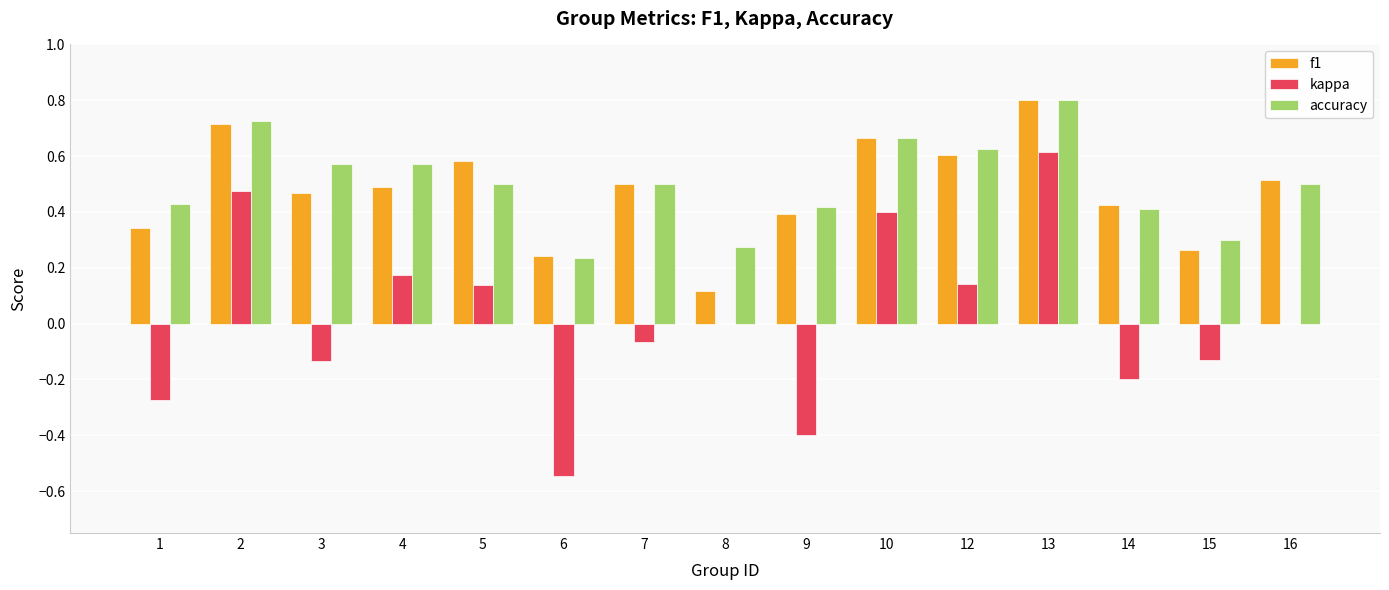

True or false: f1 has a value of 0.5 at 1.

False